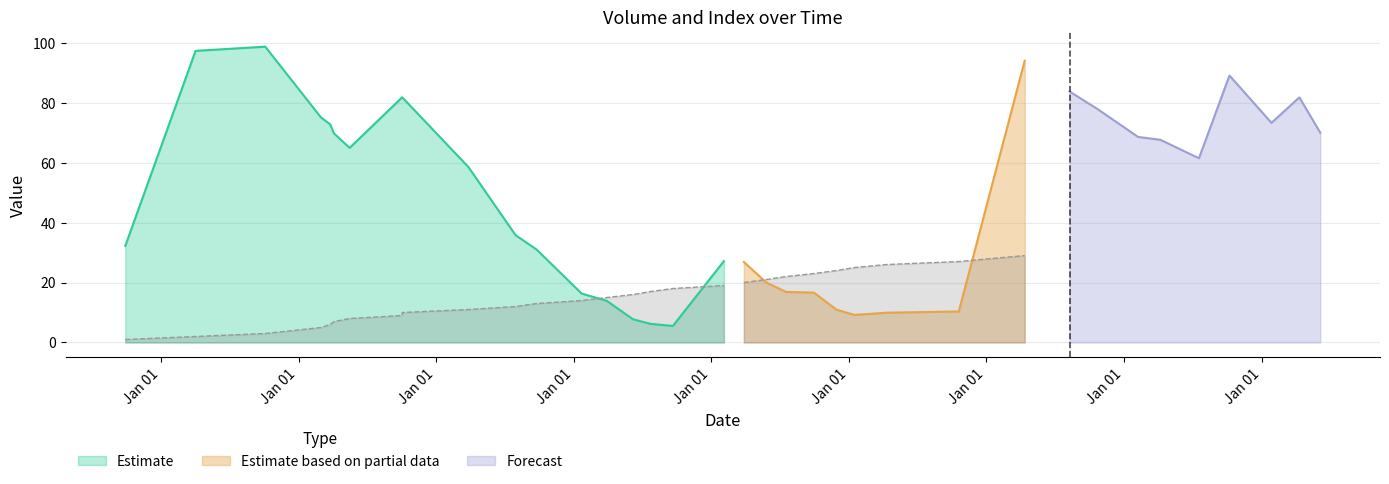

The N series shows 12.0 at 2013-02-26. True or false?

True